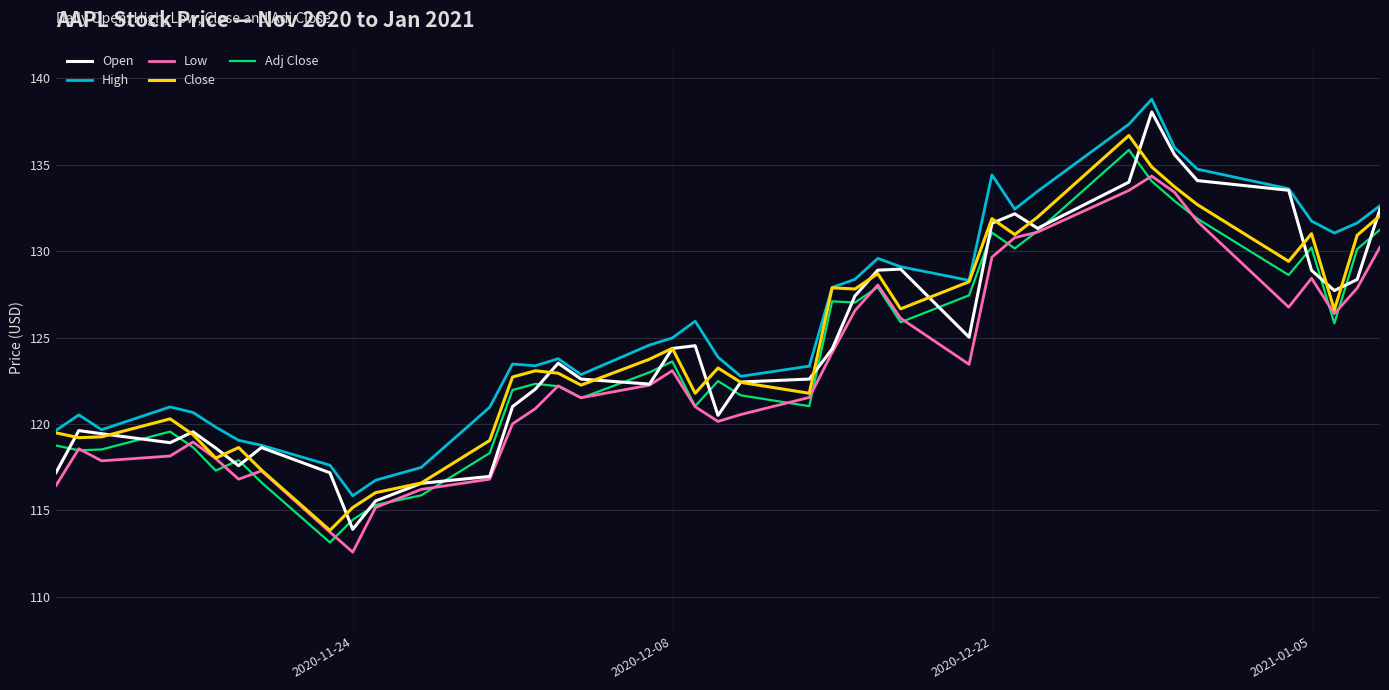

What is the maximum value shown in the chart?

138.8